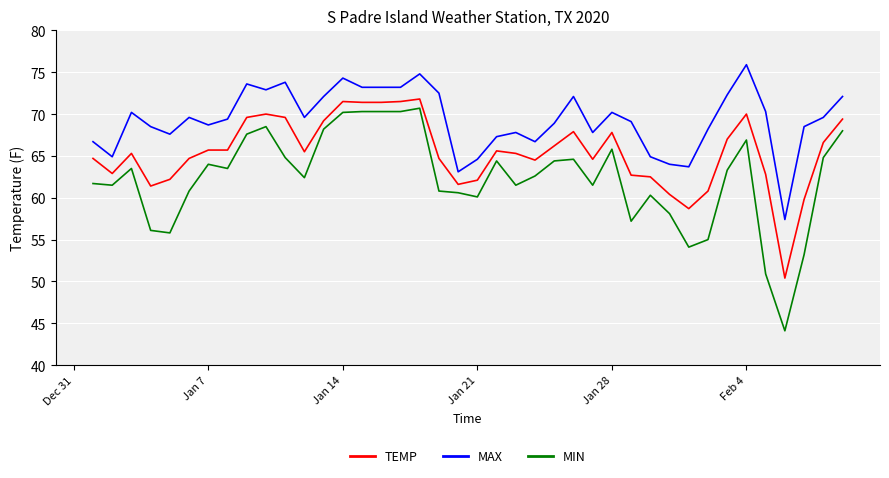

Rank the series by their average value, from highest to lowest.

MAX, TEMP, MIN